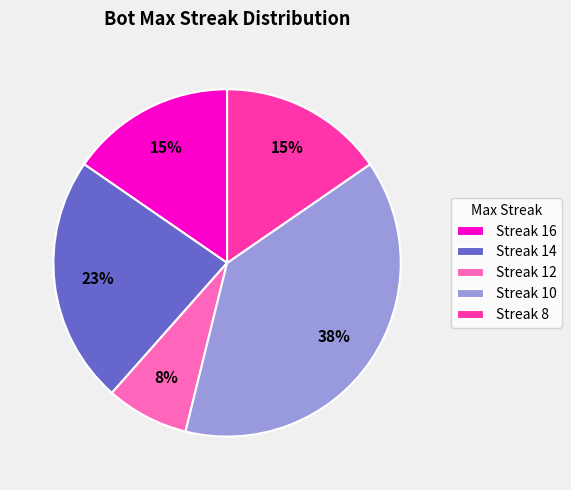

Do Streak 10 and Streak 14 together represent more than half of the pie?

Yes